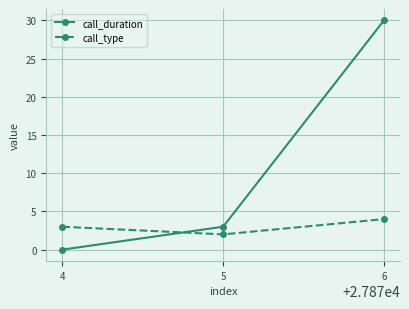

What is the value of the call_type point at the 1st from the left?

3